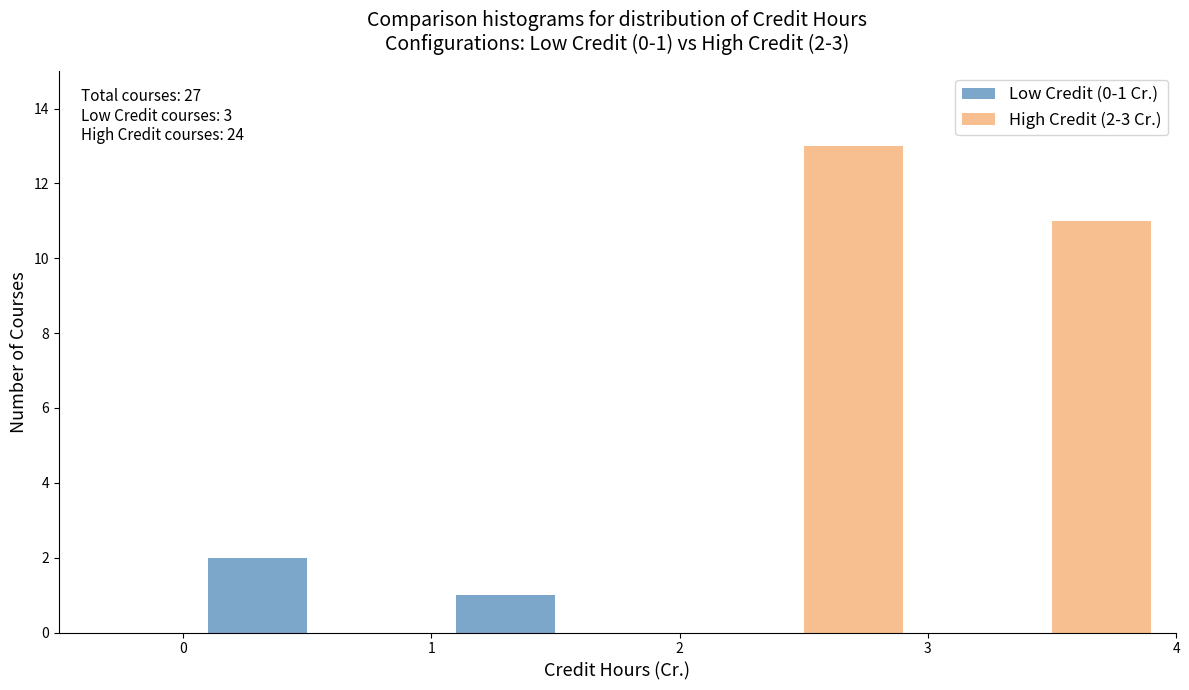

In the High Credit (2-3 Cr.) series, which range on the x-axis has the tallest bar?

2 to 3